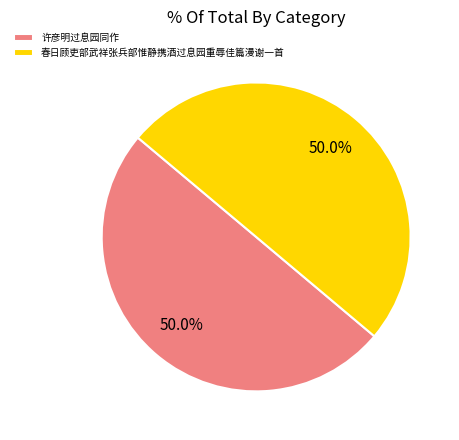

What percentage is NOT represented by 春日顾吏部武祥张兵部惟静携酒过息园重辱佳篇漫谢一首?

50.0%